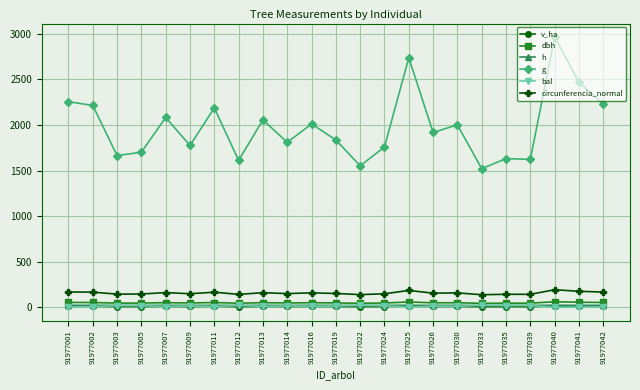

Which series has the widest spread of values?

g